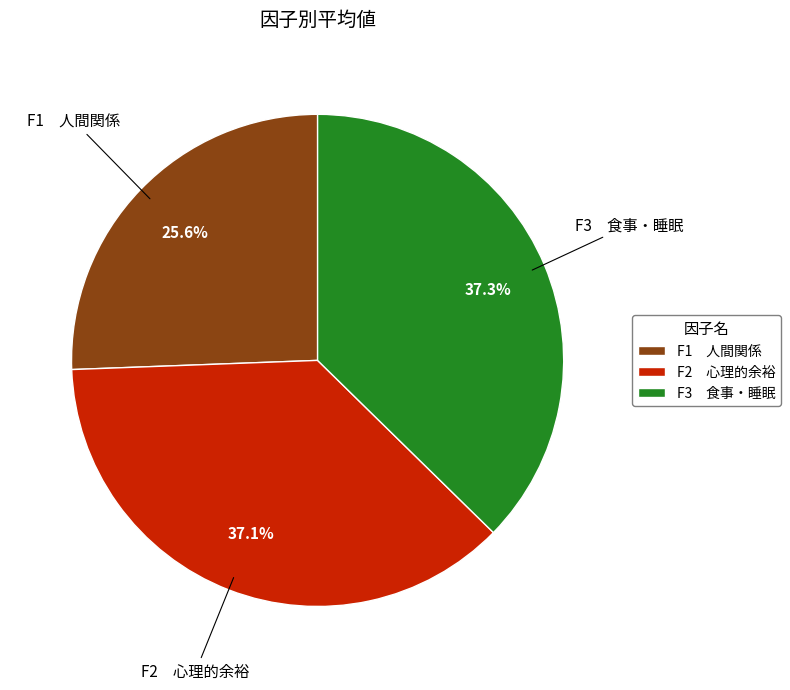

How many slices are in this pie chart?

3